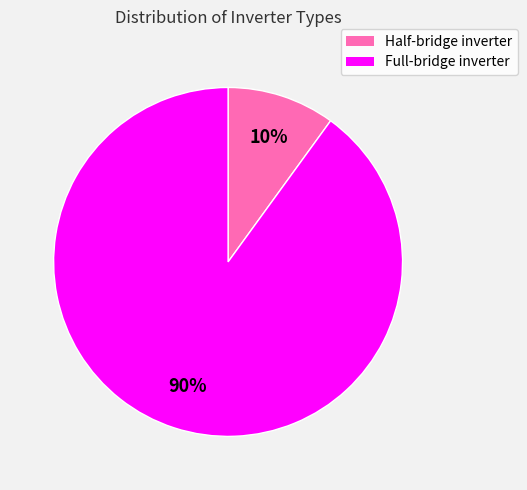

Rank the categories by value from highest to lowest.

Full-bridge inverter, Half-bridge inverter